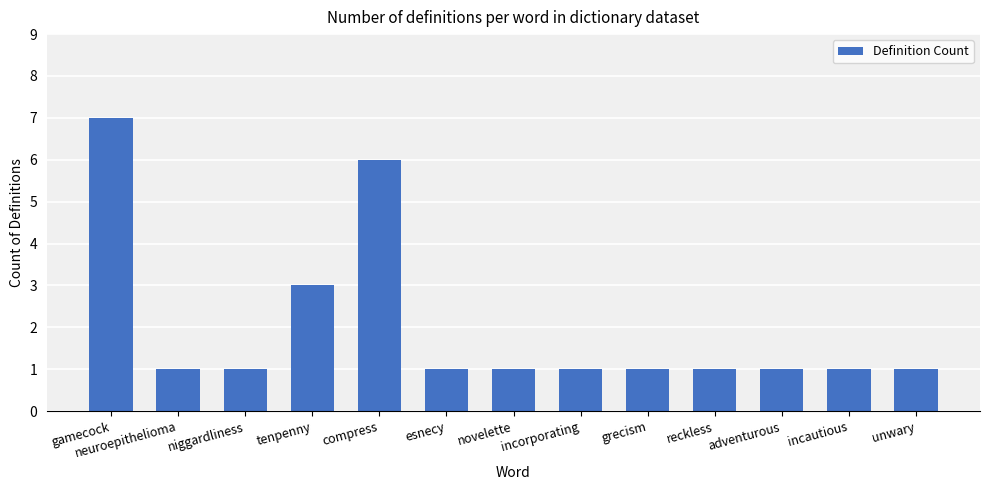

How many series are shown in this chart?

1